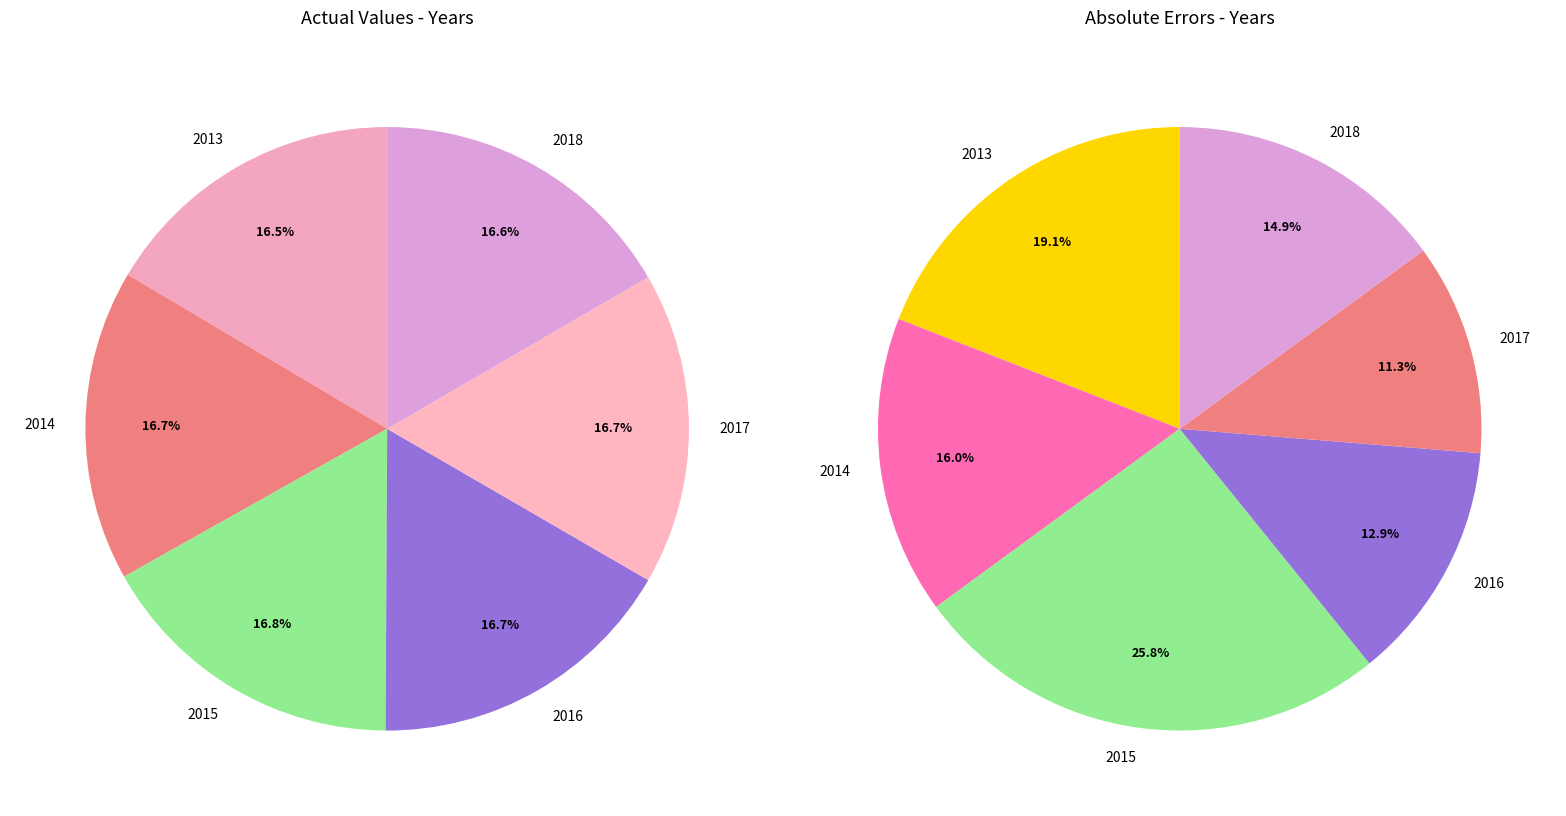

Which slice is the largest?

2015